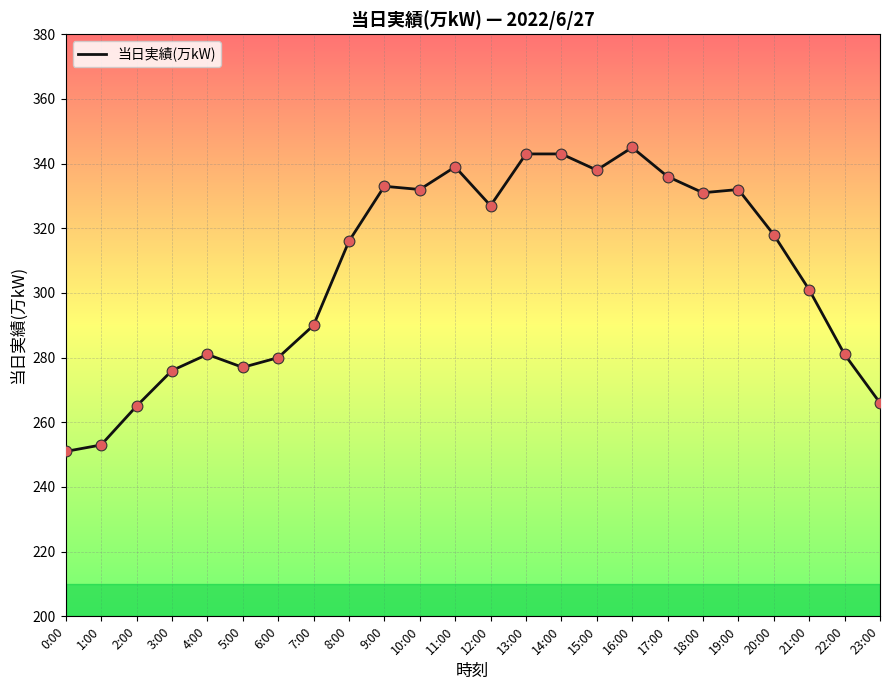

Which has a higher value, 11:00 or 12:00?

11:00